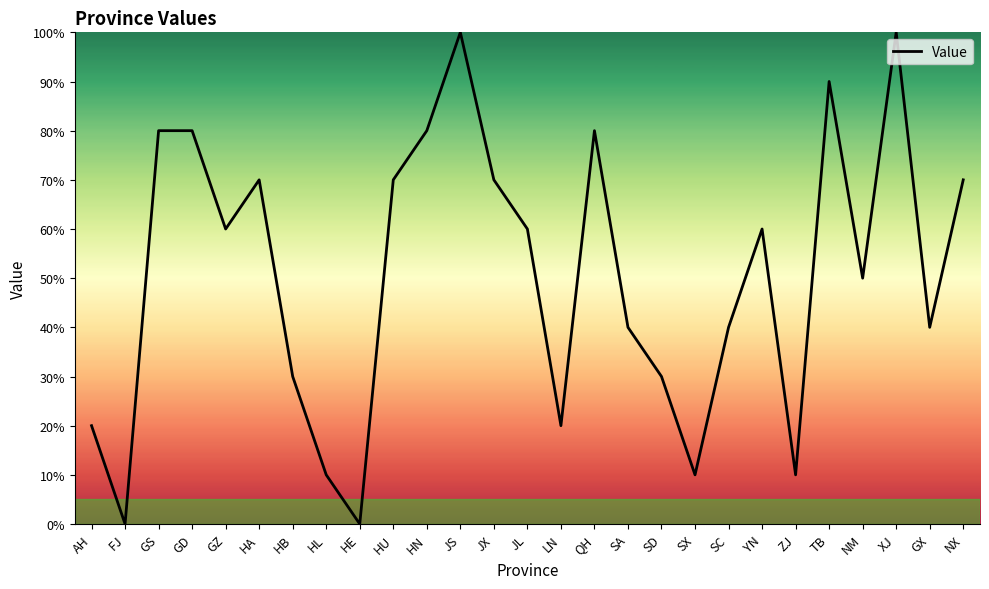

Does the chart have visible grid lines?

No